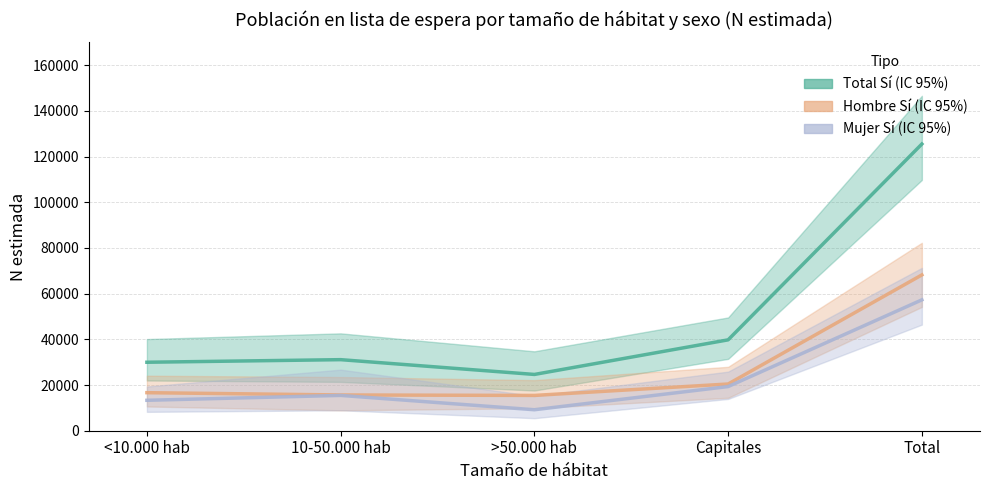

True or false: Mujer Sí (en lista de espera) and Total Sí (en lista de espera) cross at least once.

False